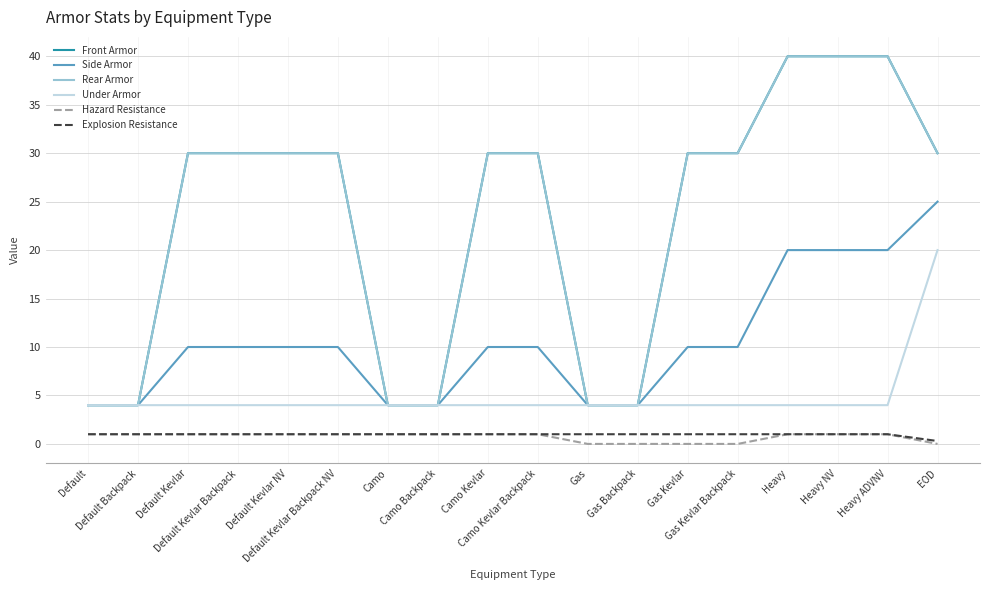

What is the sum of all Side Armor values?

189.0